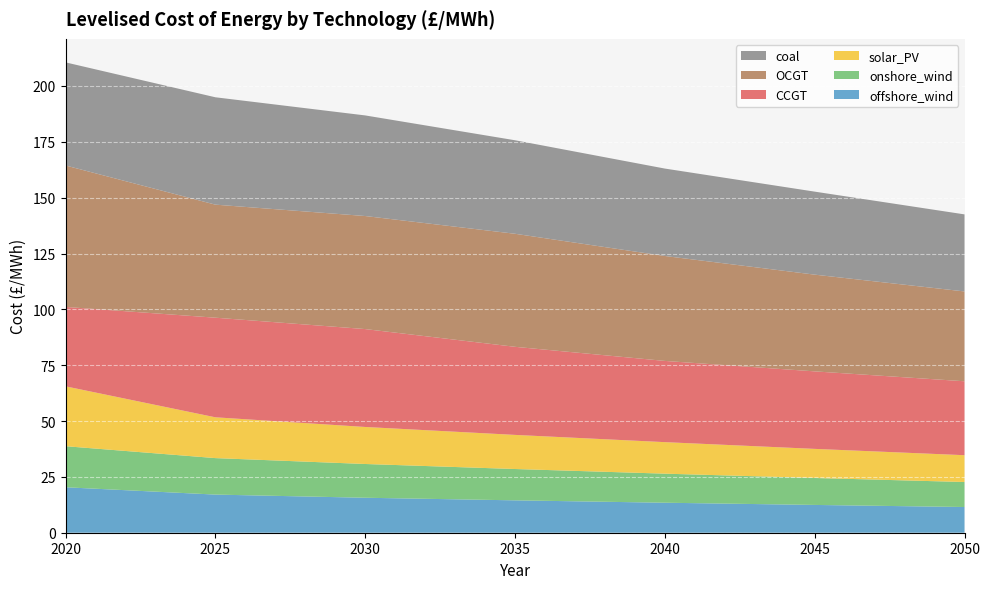

Reading right to left, extract all data points from this chart.

offshore_wind: 11.5	12.4	13.4	14.5	15.7	17.1	20.4
onshore_wind: 11.2	12.1	13.0	14.0	15.1	16.3	18.4
solar_PV: 12.0	13.0	14.1	15.3	16.6	18.3	26.8
CCGT: 33.1	34.7	36.4	39.4	43.8	44.6	35.6
OCGT: 40.2	43.3	47.0	50.6	50.6	50.6	63.3
coal: 34.5	37.2	39.1	41.9	45.0	48.1	46.2